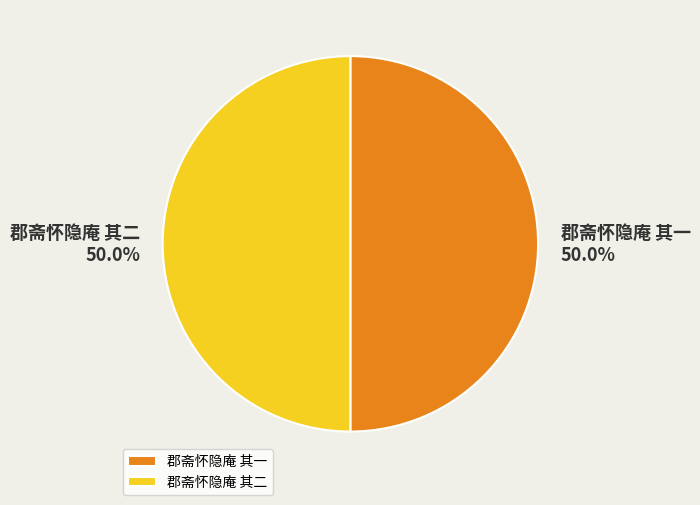

True or false: 郡斋怀隐庵 其二 accounts for 35% of the total.

False